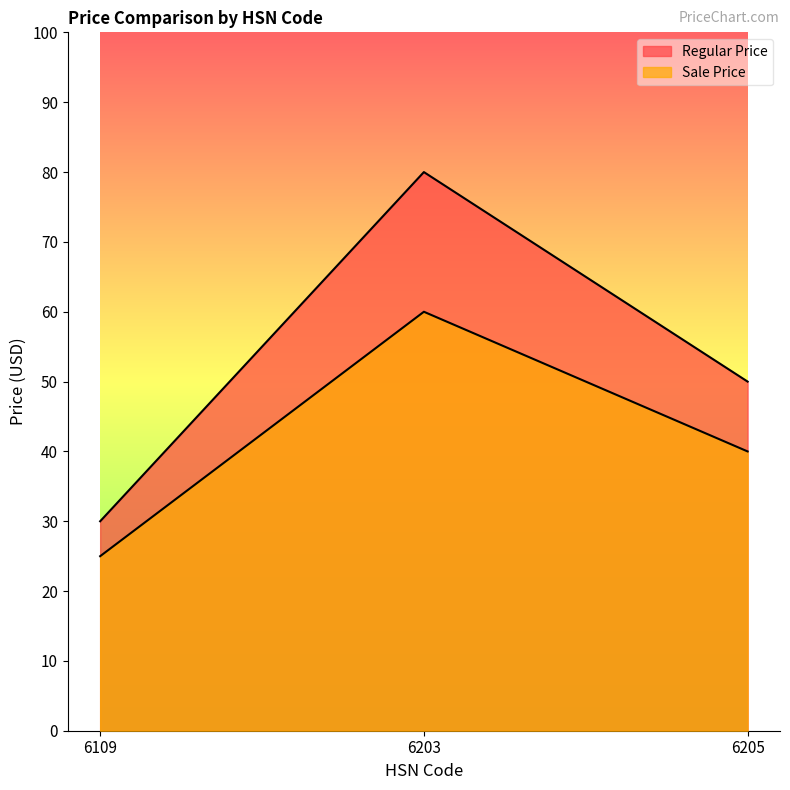

Reading right to left, list all the values displayed in this chart.

Regular Price: 50.0	80.0	30.0
Sale Price: 40.0	60.0	25.0